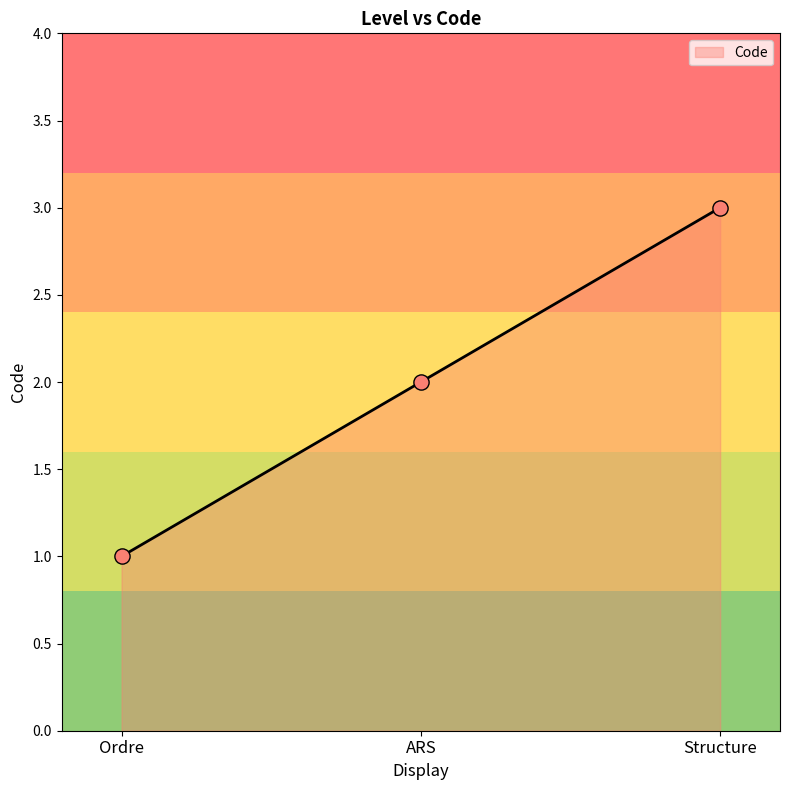

What is the ratio of the value at Structure to the value at Ordre?

3.0